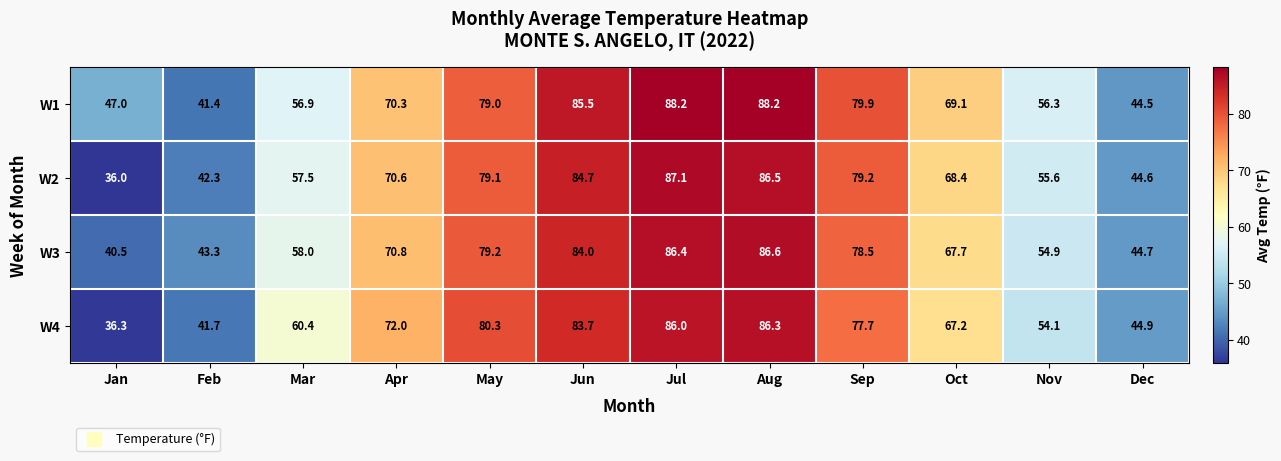

Where does the W3 series first go above 70?

Apr